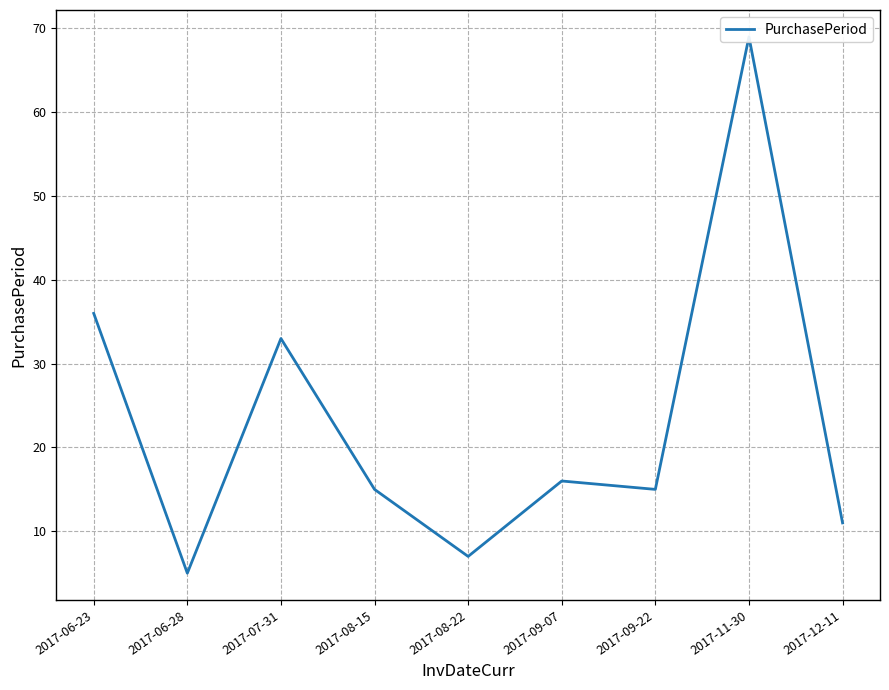

What is the label of the 9th point from the right?

2017-06-23